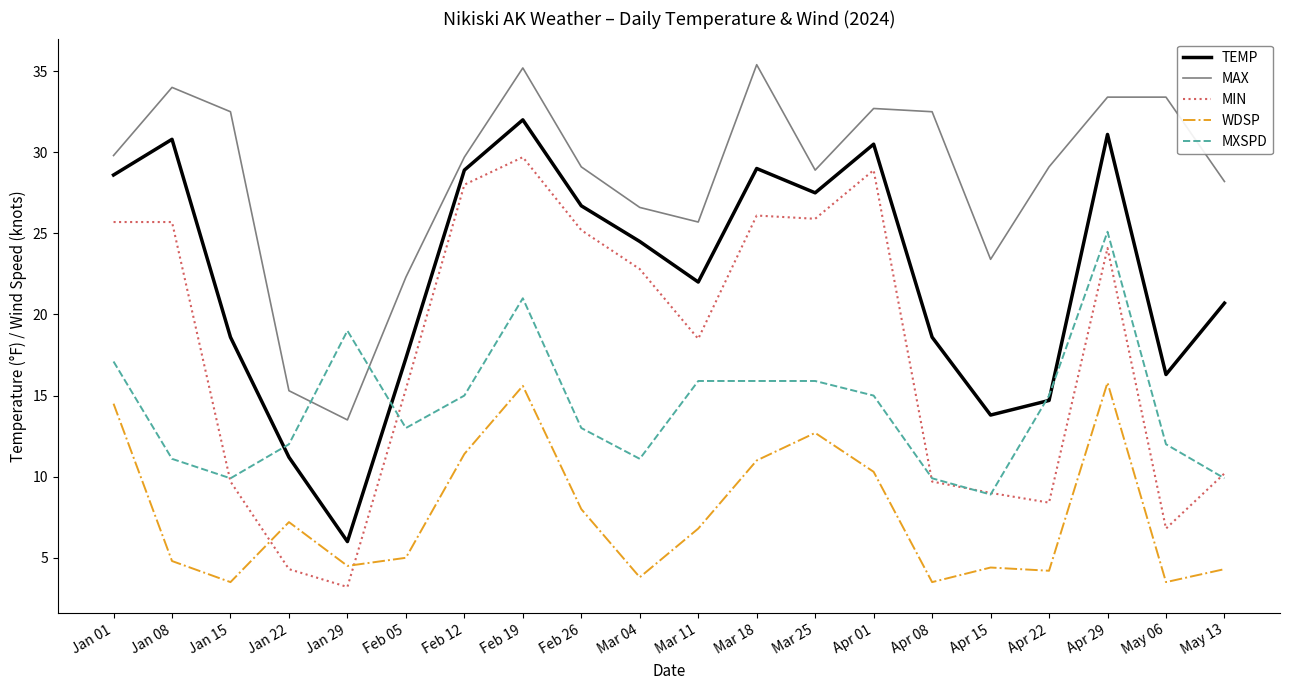

At which label is MAX closest to 24?

Apr 15